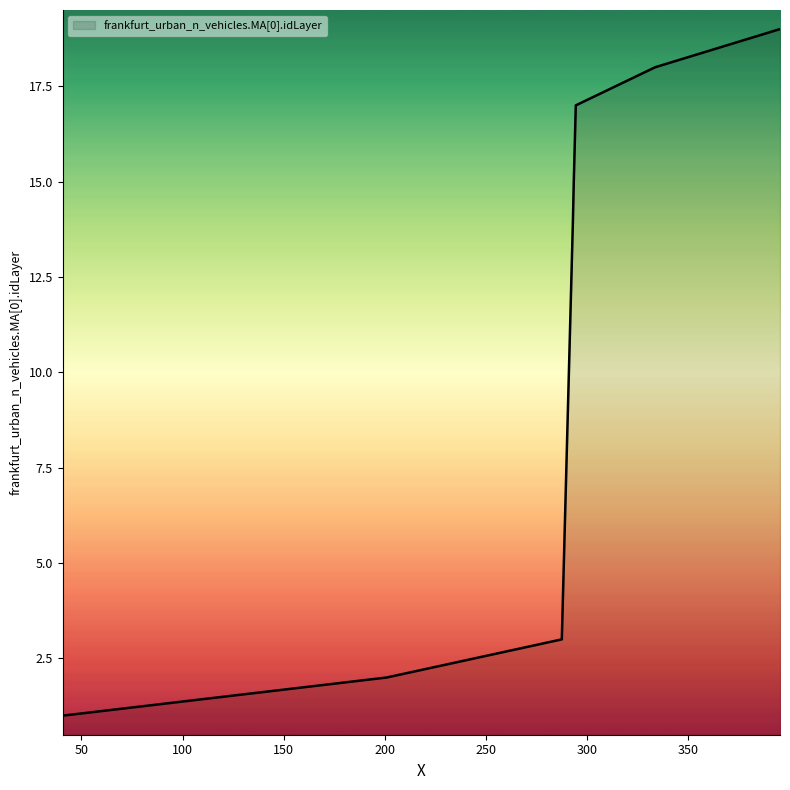

What is the maximum value shown in the chart?

19